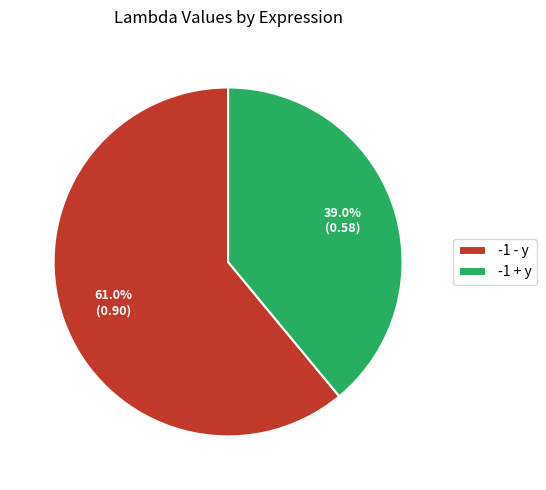

To the nearest percent, what is the difference between the -1 - y and -1 + y slice percentages?

22%